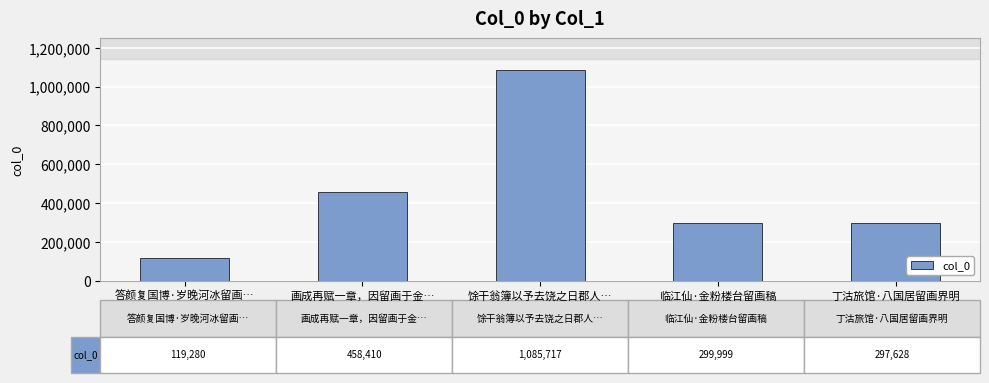

What position from the right is 画成再赋一章，因留画于金…?

4